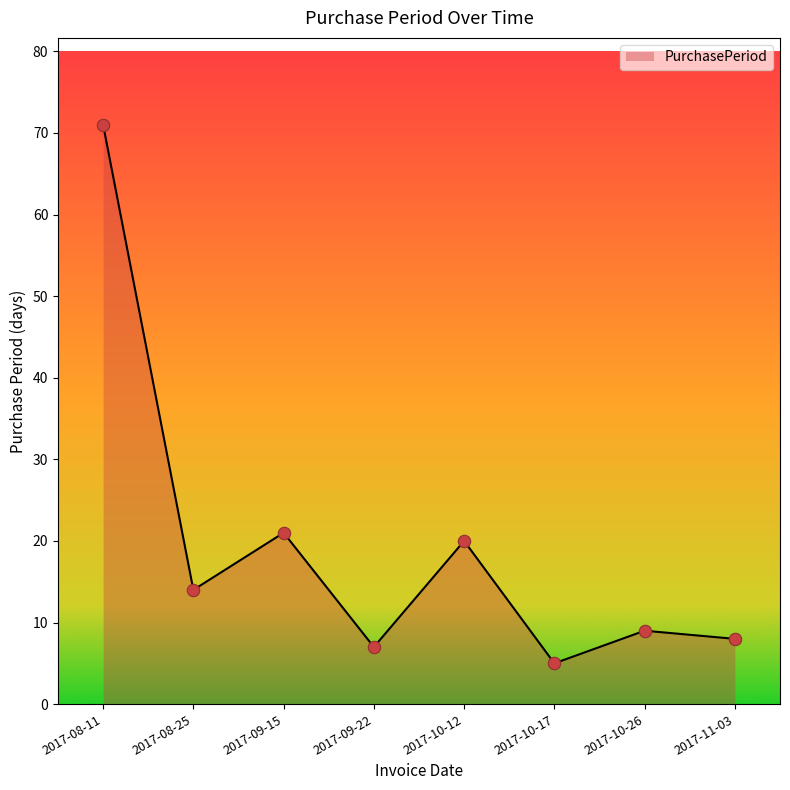

What is the ratio of the value at 2017-11-03 to the value at 2017-10-12?

0.4